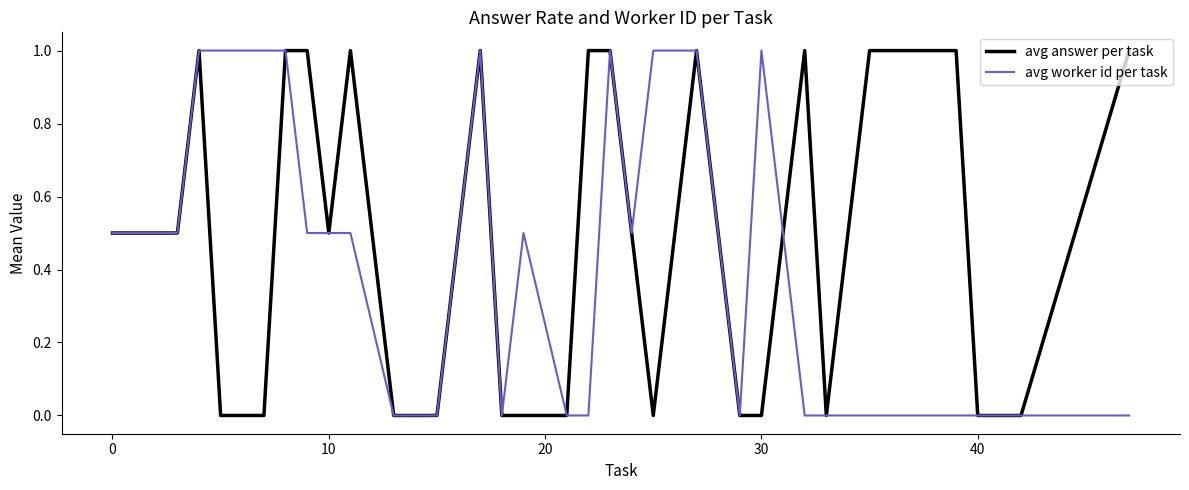

How many series are shown in this chart?

2